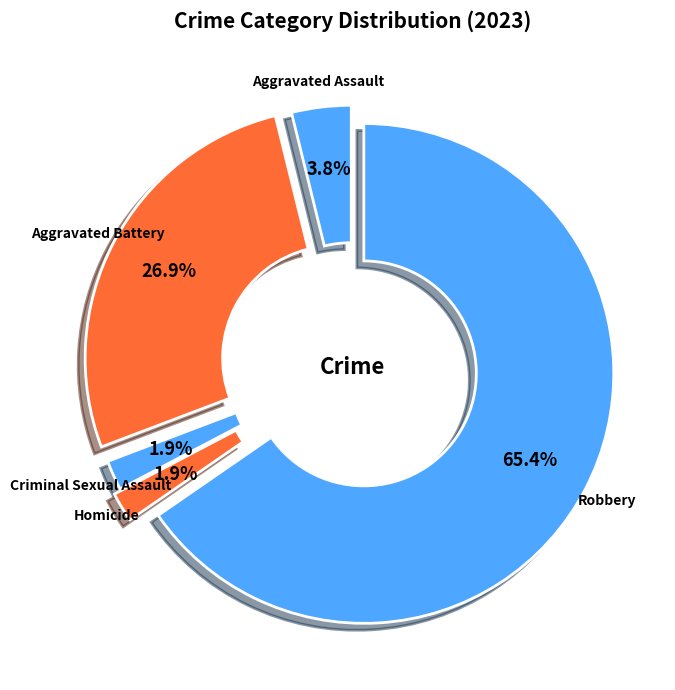

What percentage is the Aggravated Assault slice, to the nearest percent?

4%